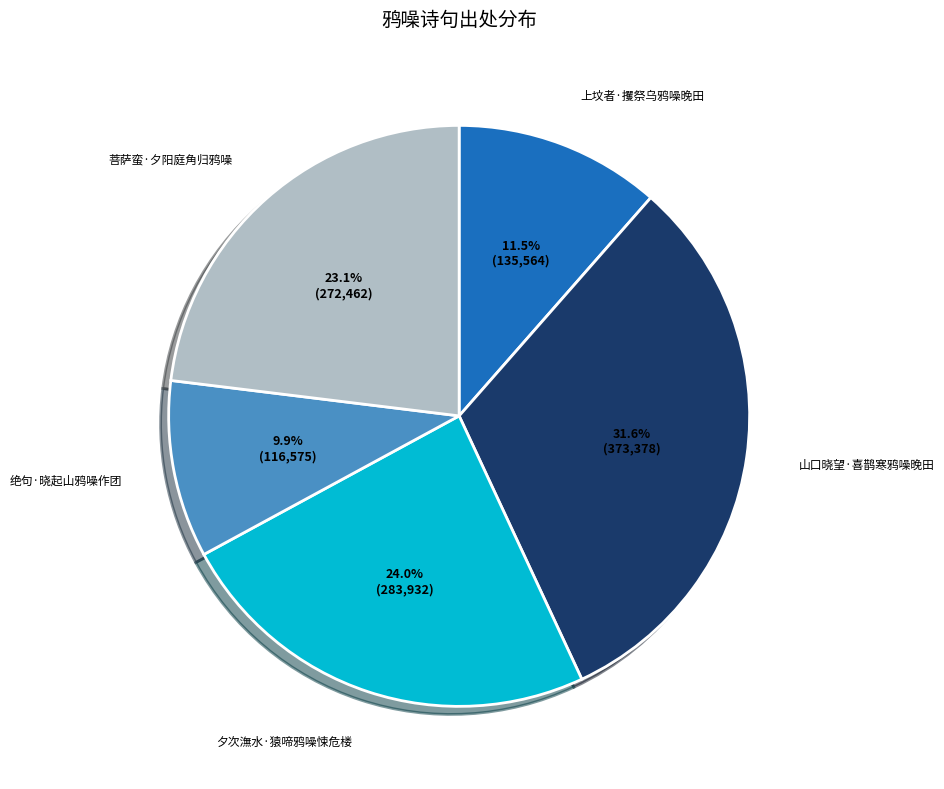

Does any single category account for the majority?

No